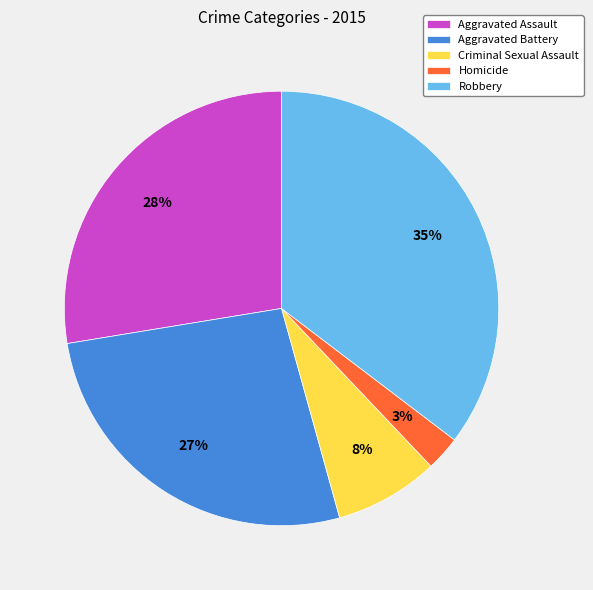

Which has a higher value, Homicide or Criminal Sexual Assault?

Criminal Sexual Assault